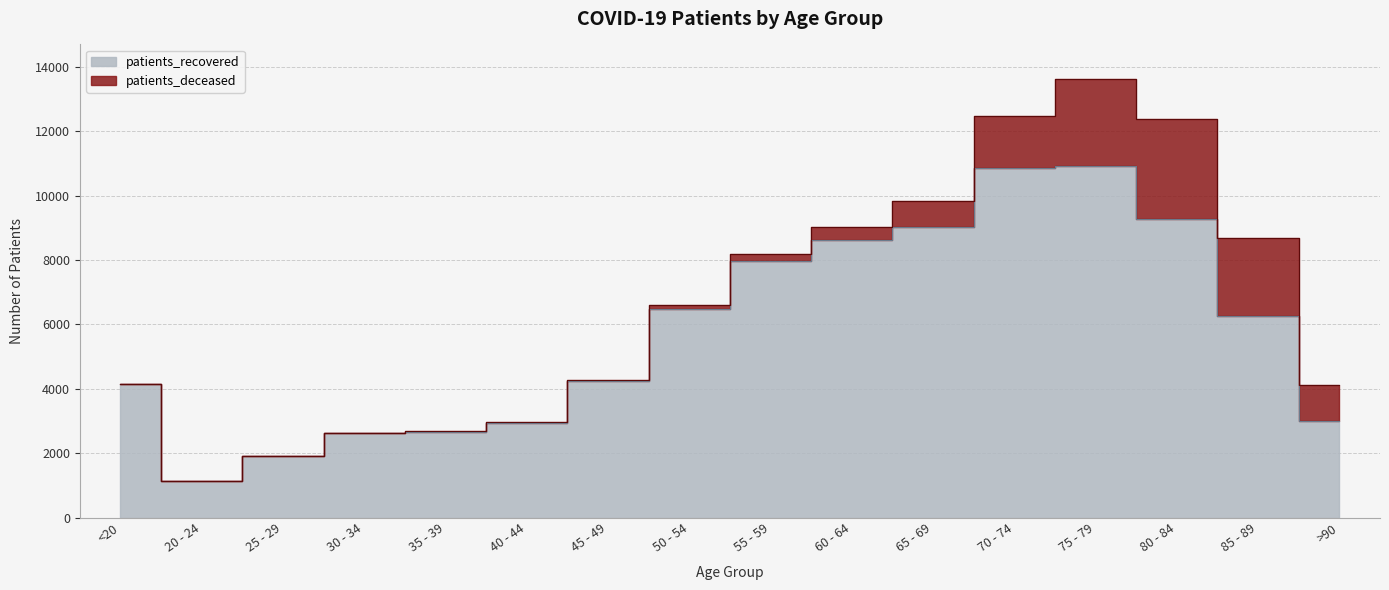

Reading left to right, extract all data points from this chart.

4137	1126	1920	2626	2664	2937	4232	6495	7985	8611	9028	10870	10908	9275	6277	3000